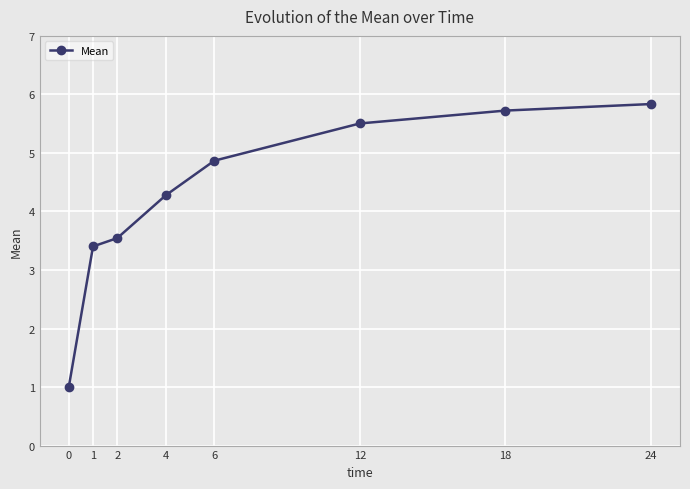

Rank the categories by value from lowest to highest.

0, 1, 2, 4, 6, 12, 18, 24